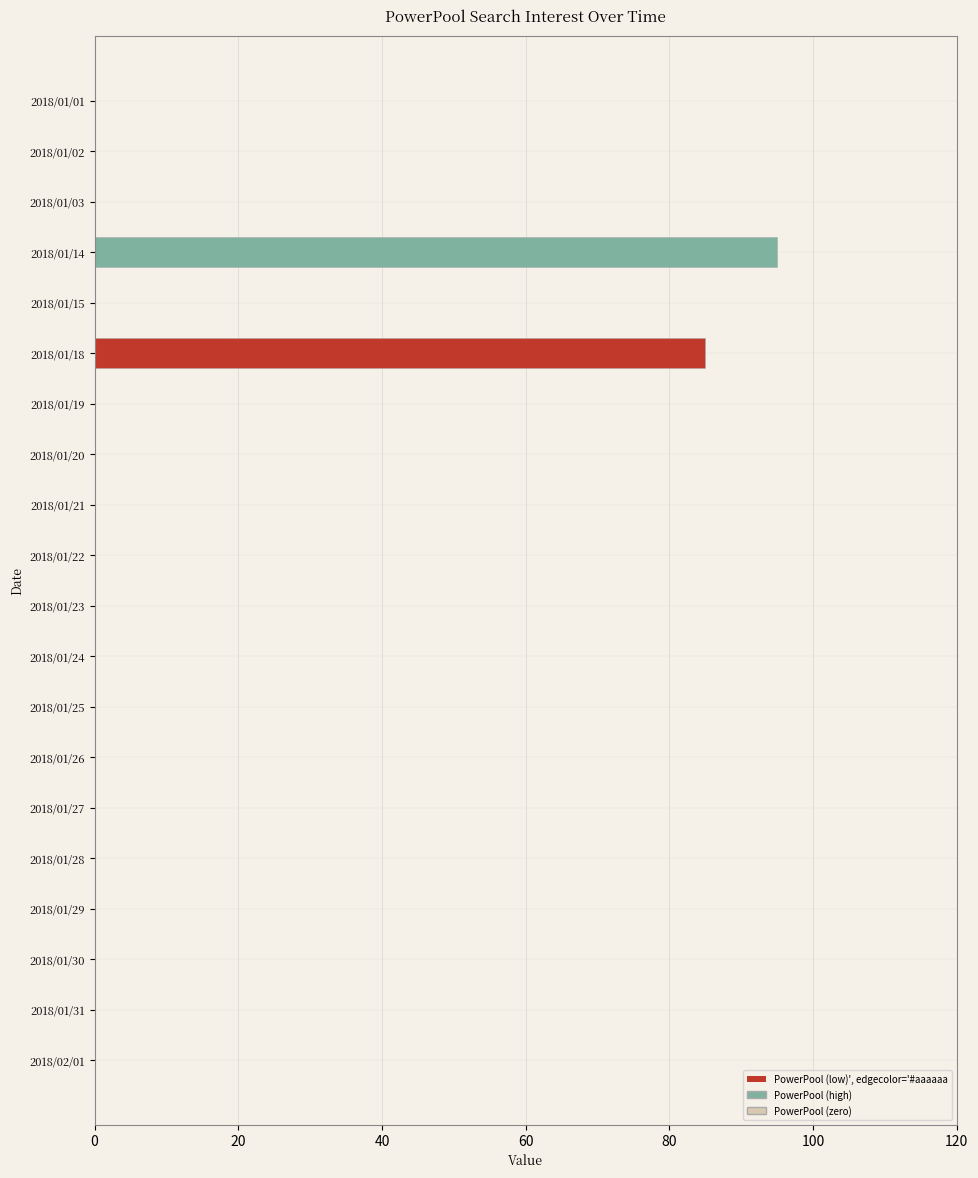

What is the sum of all values?

180